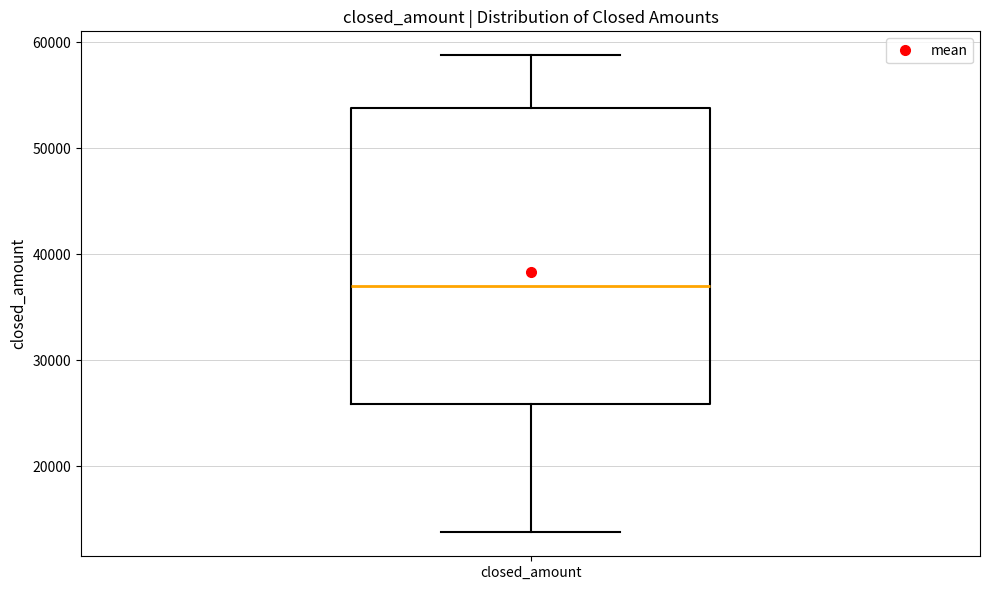

Read this box plot against the y-axis: the position of the median line, the range covered by the box, and the ends of both whiskers. The values are not printed on the chart, so give them approximately, as read against the axis.

median 37000, box 26000 to 54000, whiskers 14000 to 59000